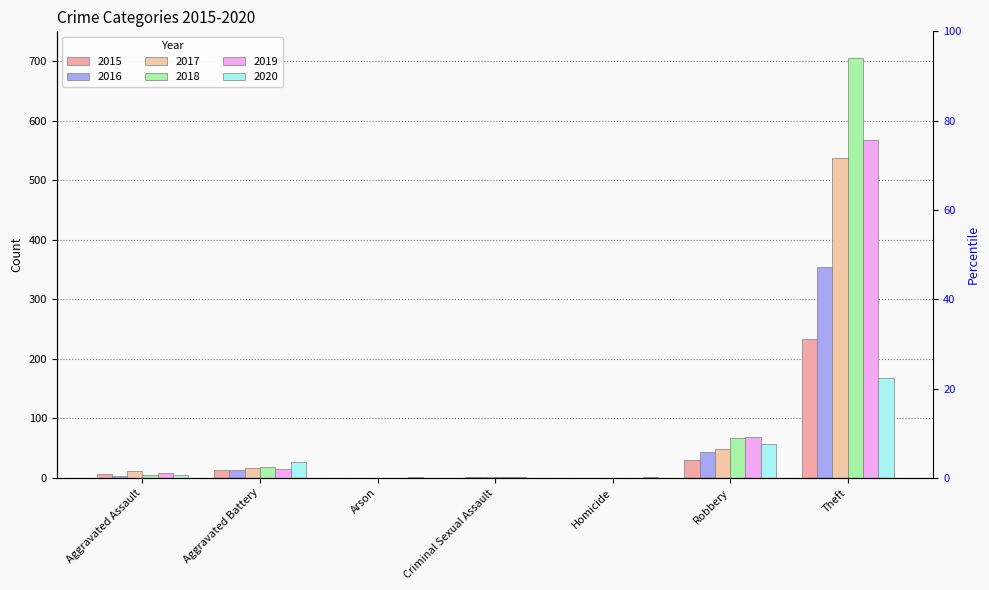

The 2020 series shows 1 at Homicide. True or false?

False